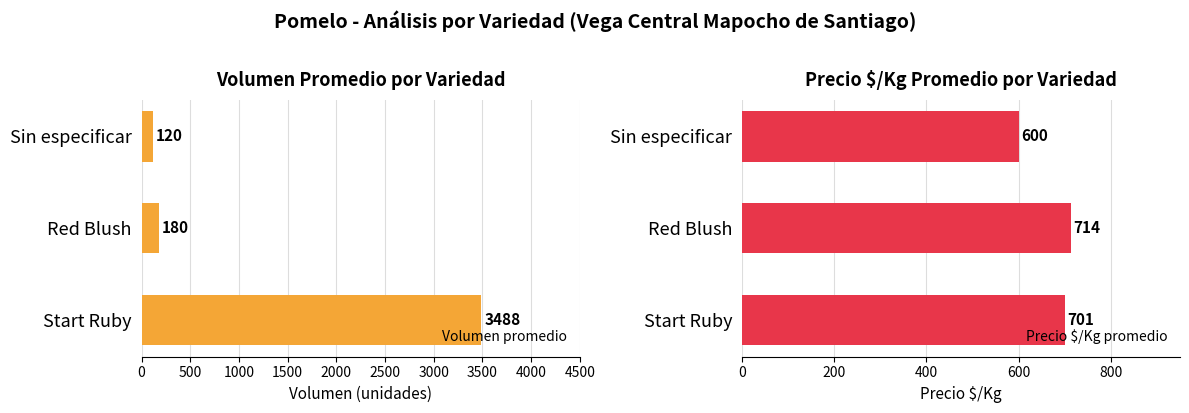

What is the approximate value of Volumen promedio at Start Ruby, to the nearest 10?

3490